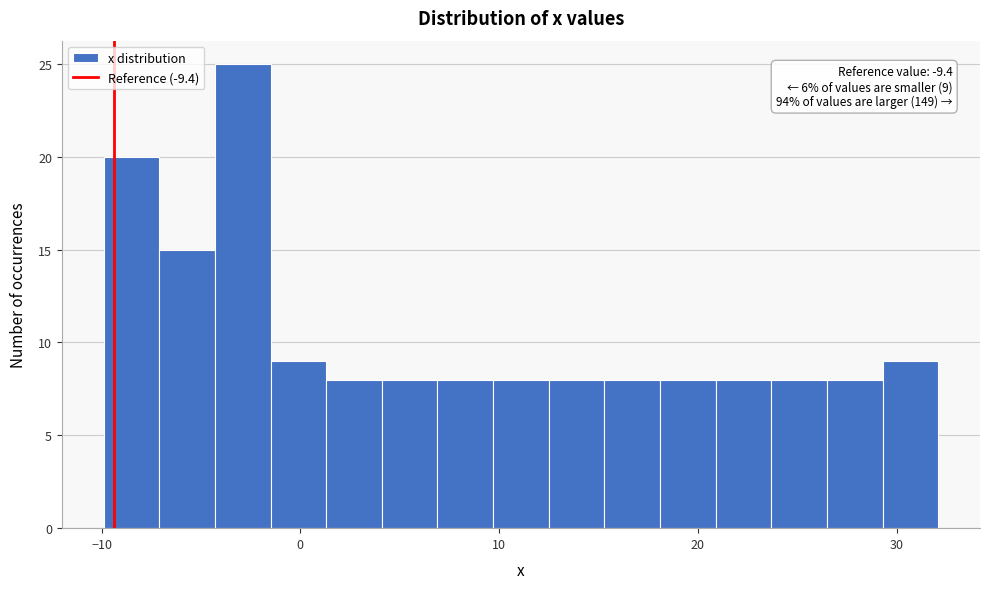

Read against the x-axis, roughly where is the centre of the tallest bar?

-3